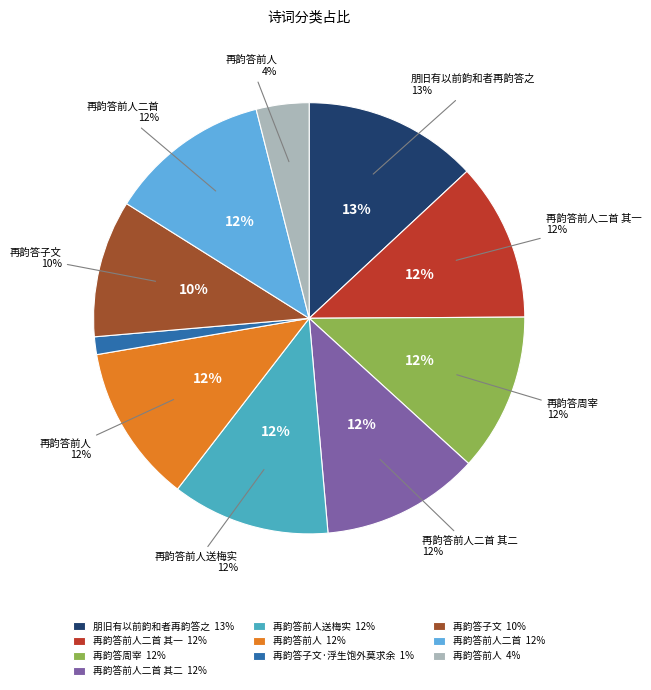

The 再韵答前人二首 其一 slice represents 12% of the pie. True or false?

True